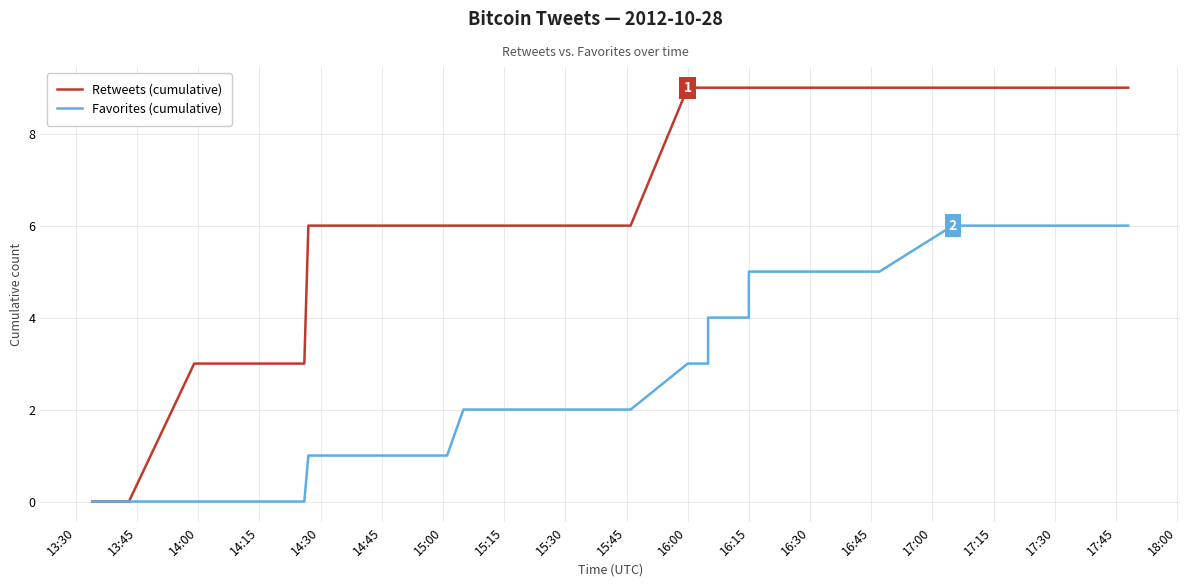

Which category has the highest value in the Retweets (cumulative) series?

16:00